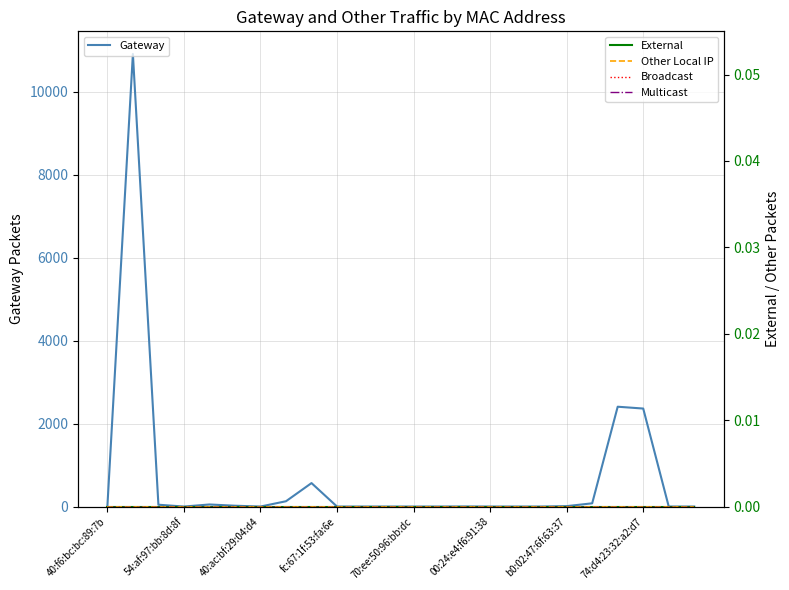

What is the highest value of the Gateway series?

10917